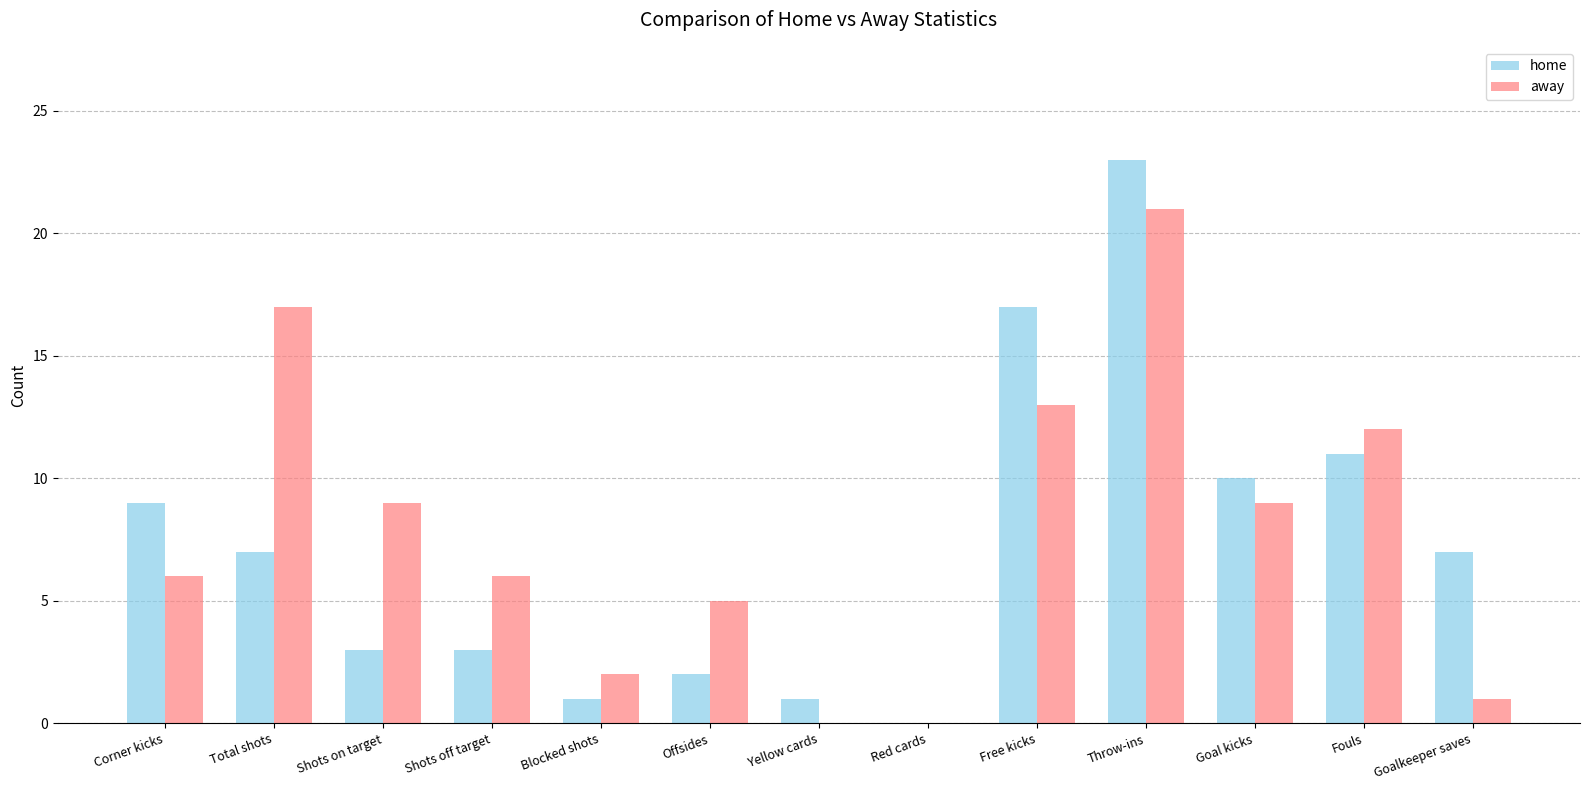

Are the bars horizontal?

No